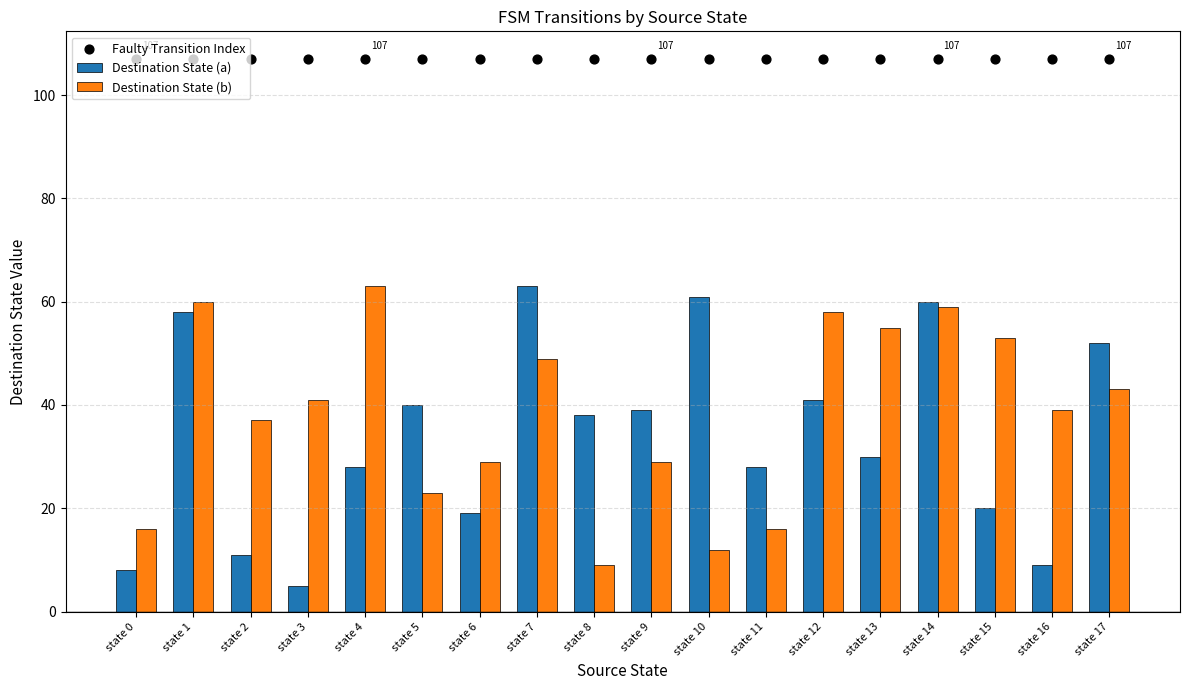

Which series has the largest Y range (max minus min)?

Destination State (a)